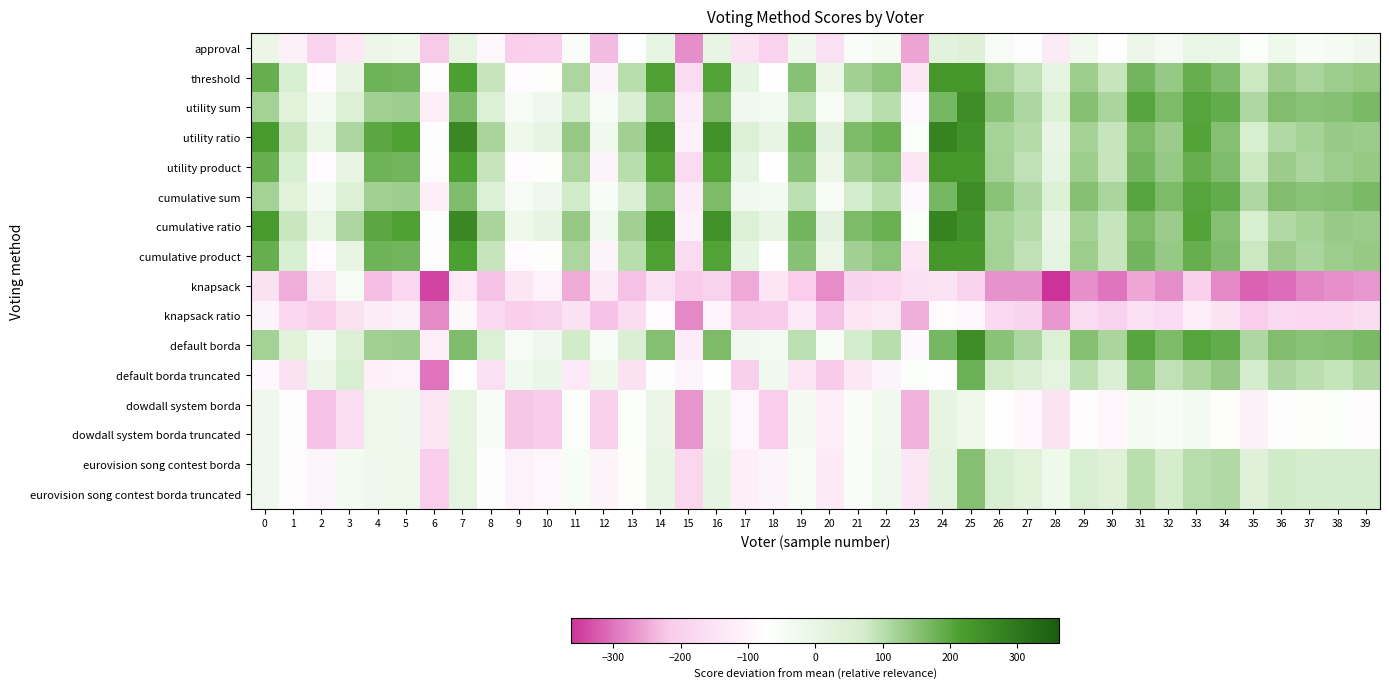

Reading left to right, transcribe all the data shown in this chart.

approval: 0=-6.1	1=-111.1	2=-193.1	3=-138.1	4=-10.1	5=-16.1	6=-219.1	7=4.9	8=-95.1	9=-205.1	10=-202.1	11=-56.1	12=-232.1	13=-68.1	14=6.9	15=-275.1	16=3.9	17=-151.1	18=-197.1	19=-22.1	20=-162.1	21=-53.1	22=-40.1	23=-254.1	24=21.9	25=35.9	26=-45.1	27=-75.1	28=-127.1	29=-28.1	30=-69.1	31=-11.1	32=-41.1	33=-1.1	34=-5.1	35=-64.1	36=-16.1	37=-50.1	38=-40.1	39=-23.1
threshold: 0=187.9	1=55.9	2=-84.1	3=7.9	4=176.9	5=174.9	6=-82.1	7=213.9	8=85.9	9=-84.1	10=-66.1	11=113.9	12=-102.1	13=99.9	14=210.9	15=-173.1	16=208.9	17=9.9	18=-74.1	19=151.9	20=-9.1	21=123.9	22=145.9	23=-141.1	24=231.9	25=228.9	26=121.9	27=92.9	28=14.9	29=128.9	30=85.9	31=173.9	32=136.9	33=186.9	34=160.9	35=80.9	36=130.9	37=114.9	38=128.9	39=137.9
utility sum: 0=121.9	1=29.9	2=-35.1	3=46.9	4=123.9	5=127.9	6=-119.1	7=160.9	8=44.9	9=-44.1	10=-21.1	11=74.9	12=-50.1	13=51.9	14=154.9	15=-125.1	16=162.9	17=-24.1	18=-33.1	19=96.9	20=-43.1	21=72.9	22=99.9	23=-90.1	24=170.9	25=254.9	26=148.9	27=111.9	28=44.9	29=153.9	30=114.9	31=202.9	32=163.9	33=204.9	34=190.9	35=110.9	36=158.9	37=150.9	38=154.9	39=165.9
utility ratio: 0=224.9	1=84.9	2=-0.1	3=112.9	4=198.9	5=211.9	6=-76.1	7=263.9	8=116.9	9=-18.1	10=10.9	11=135.9	12=-24.1	13=123.9	14=244.9	15=-112.1	16=240.9	17=45.9	18=4.9	19=174.9	20=15.9	21=163.9	22=182.9	23=-61.1	24=275.9	25=242.9	26=119.9	27=103.9	28=2.9	29=120.9	30=85.9	31=163.9	32=130.9	33=207.9	34=154.9	35=61.9	36=108.9	37=120.9	38=134.9	39=130.9
utility product: 0=187.9	1=55.9	2=-84.1	3=7.9	4=176.9	5=174.9	6=-82.1	7=213.9	8=85.9	9=-84.1	10=-66.1	11=113.9	12=-102.1	13=99.9	14=210.9	15=-173.1	16=208.9	17=9.9	18=-74.1	19=151.9	20=-9.1	21=123.9	22=145.9	23=-141.1	24=231.9	25=228.9	26=121.9	27=92.9	28=14.9	29=128.9	30=85.9	31=173.9	32=136.9	33=186.9	34=160.9	35=80.9	36=130.9	37=114.9	38=128.9	39=137.9
cumulative sum: 0=121.9	1=29.9	2=-35.1	3=46.9	4=123.9	5=127.9	6=-119.1	7=160.9	8=44.9	9=-44.1	10=-21.1	11=74.9	12=-50.1	13=51.9	14=154.9	15=-125.1	16=162.9	17=-24.1	18=-33.1	19=96.9	20=-43.1	21=72.9	22=99.9	23=-90.1	24=170.9	25=254.9	26=148.9	27=111.9	28=44.9	29=153.9	30=114.9	31=202.9	32=163.9	33=204.9	34=190.9	35=110.9	36=158.9	37=150.9	38=154.9	39=165.9
cumulative ratio: 0=224.9	1=84.9	2=-0.1	3=112.9	4=198.9	5=211.9	6=-76.1	7=263.9	8=116.9	9=-18.1	10=10.9	11=135.9	12=-24.1	13=123.9	14=244.9	15=-112.1	16=240.9	17=45.9	18=4.9	19=174.9	20=15.9	21=163.9	22=182.9	23=-61.1	24=275.9	25=242.9	26=119.9	27=103.9	28=2.9	29=120.9	30=85.9	31=163.9	32=130.9	33=207.9	34=154.9	35=61.9	36=108.9	37=120.9	38=134.9	39=130.9
cumulative product: 0=187.9	1=55.9	2=-84.1	3=7.9	4=176.9	5=174.9	6=-82.1	7=213.9	8=85.9	9=-84.1	10=-66.1	11=113.9	12=-102.1	13=99.9	14=210.9	15=-173.1	16=208.9	17=9.9	18=-74.1	19=151.9	20=-9.1	21=123.9	22=145.9	23=-141.1	24=231.9	25=228.9	26=121.9	27=92.9	28=14.9	29=128.9	30=85.9	31=173.9	32=136.9	33=186.9	34=160.9	35=80.9	36=130.9	37=114.9	38=128.9	39=137.9
knapsack: 0=-153.1	1=-245.1	2=-145.1	3=-45.1	4=-229.1	5=-184.1	6=-344.1	7=-135.1	8=-227.1	9=-140.1	10=-106.1	11=-247.1	12=-129.1	13=-227.1	14=-160.1	15=-215.1	16=-194.1	17=-249.1	18=-140.1	19=-213.1	20=-277.1	21=-191.1	22=-187.1	23=-160.1	24=-151.1	25=-197.1	26=-271.1	27=-271.1	28=-362.1	29=-274.1	30=-297.1	31=-253.1	32=-275.1	33=-201.1	34=-280.1	35=-316.1	36=-306.1	37=-284.1	38=-273.1	39=-265.1
knapsack ratio: 0=-105.1	1=-186.1	2=-205.1	3=-154.1	4=-123.1	5=-109.1	6=-278.1	7=-90.1	8=-176.1	9=-207.1	10=-197.1	11=-152.1	12=-226.1	13=-167.1	14=-85.1	15=-281.1	16=-98.1	17=-217.1	18=-214.1	19=-133.1	20=-227.1	21=-143.1	22=-132.1	23=-244.1	24=-82.1	25=-91.1	26=-176.1	27=-193.1	28=-266.1	29=-170.1	30=-194.1	31=-161.1	32=-173.1	33=-115.1	34=-151.1	35=-208.1	36=-174.1	37=-186.1	38=-179.1	39=-166.1
default borda: 0=121.9	1=29.9	2=-35.1	3=46.9	4=123.9	5=127.9	6=-119.1	7=160.9	8=44.9	9=-44.1	10=-21.1	11=74.9	12=-50.1	13=51.9	14=154.9	15=-125.1	16=162.9	17=-24.1	18=-33.1	19=96.9	20=-43.1	21=72.9	22=99.9	23=-90.1	24=170.9	25=254.9	26=148.9	27=111.9	28=44.9	29=153.9	30=114.9	31=202.9	32=163.9	33=204.9	34=190.9	35=110.9	36=158.9	37=150.9	38=154.9	39=165.9
default borda truncated: 0=-90.1	1=-154.1	2=-12.1	3=57.9	4=-114.1	5=-108.1	6=-299.1	7=-72.1	8=-160.1	9=-25.1	10=-5.1	11=-137.1	12=-17.1	13=-154.1	14=-75.1	15=-100.1	16=-71.1	17=-204.1	18=-24.1	19=-140.1	20=-217.1	21=-138.1	22=-104.1	23=-58.1	24=-67.1	25=181.9	26=74.9	27=49.9	28=13.9	29=94.9	30=50.9	31=144.9	32=92.9	33=115.9	34=136.9	35=67.9	36=111.9	37=97.9	38=87.9	39=106.9
dowdall system borda: 0=-23.1	1=-76.1	2=-226.1	3=-165.1	4=-14.1	5=-21.1	6=-147.1	7=13.9	8=-48.1	9=-221.1	10=-215.1	11=-64.1	12=-200.1	13=-62.1	14=-7.1	15=-269.1	16=-4.1	17=-96.1	18=-208.1	19=-38.1	20=-116.1	21=-53.1	22=-27.1	23=-241.1	24=10.9	25=-14.1	26=-72.1	27=-95.1	28=-151.1	29=-82.1	30=-95.1	31=-40.1	32=-50.1	33=-35.1	34=-65.1	35=-111.1	36=-76.1	37=-65.1	38=-58.1	39=-81.1
dowdall system borda truncated: 0=-23.1	1=-76.1	2=-226.1	3=-165.1	4=-14.1	5=-21.1	6=-147.1	7=13.9	8=-48.1	9=-221.1	10=-215.1	11=-64.1	12=-200.1	13=-62.1	14=-7.1	15=-269.1	16=-4.1	17=-96.1	18=-208.1	19=-38.1	20=-116.1	21=-53.1	22=-27.1	23=-241.1	24=10.9	25=-14.1	26=-72.1	27=-95.1	28=-151.1	29=-82.1	30=-95.1	31=-40.1	32=-50.1	33=-35.1	34=-65.1	35=-111.1	36=-76.1	37=-65.1	38=-58.1	39=-81.1
eurovision song contest borda: 0=-20.1	1=-81.1	2=-100.1	3=-34.1	4=-23.1	5=-18.1	6=-209.1	7=12.9	8=-76.1	9=-108.1	10=-95.1	11=-50.1	12=-103.1	13=-66.1	14=3.9	15=-183.1	16=8.9	17=-116.1	18=-104.1	19=-52.1	20=-128.1	21=-55.1	22=-20.1	23=-141.1	24=15.9	25=154.9	26=57.9	27=27.9	28=-16.1	29=57.9	30=33.9	31=97.9	32=68.9	33=100.9	34=108.9	35=32.9	36=75.9	37=70.9	38=65.9	39=69.9
eurovision song contest borda truncated: 0=-20.1	1=-81.1	2=-100.1	3=-34.1	4=-23.1	5=-18.1	6=-209.1	7=12.9	8=-76.1	9=-108.1	10=-95.1	11=-50.1	12=-103.1	13=-66.1	14=3.9	15=-183.1	16=8.9	17=-116.1	18=-104.1	19=-52.1	20=-128.1	21=-55.1	22=-20.1	23=-141.1	24=15.9	25=154.9	26=57.9	27=27.9	28=-16.1	29=57.9	30=33.9	31=97.9	32=68.9	33=100.9	34=108.9	35=32.9	36=75.9	37=70.9	38=65.9	39=69.9